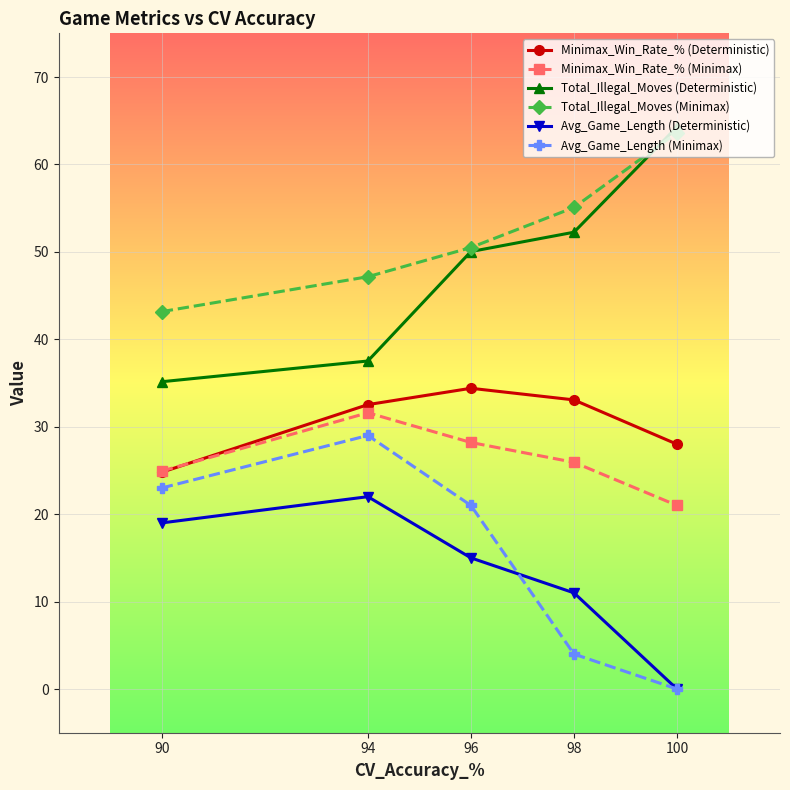

What is the difference between the maximum and minimum values in the Total_Illegal_Moves (Deterministic) series?

29.1